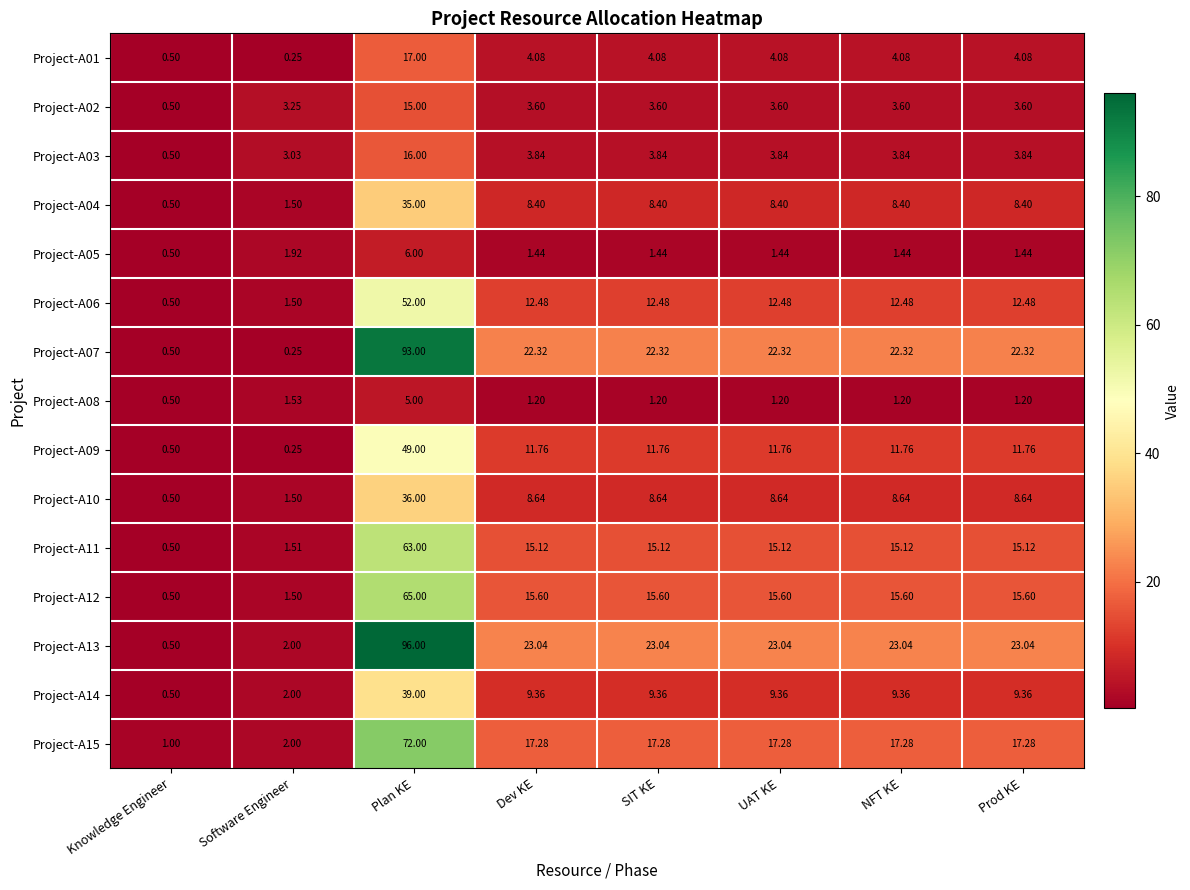

Count the number of data series in this chart.

15